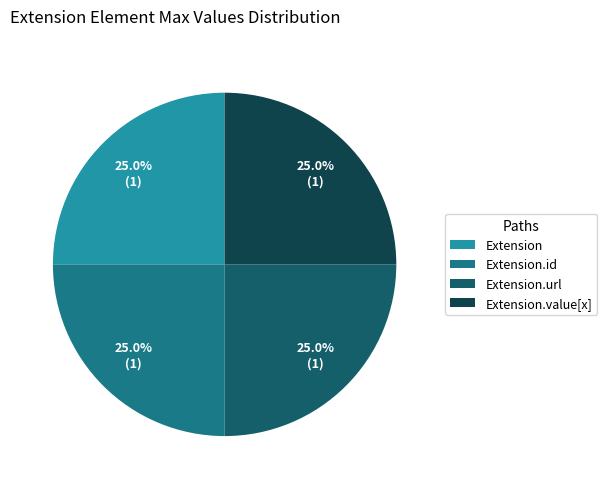

How many slices are in this pie chart?

4